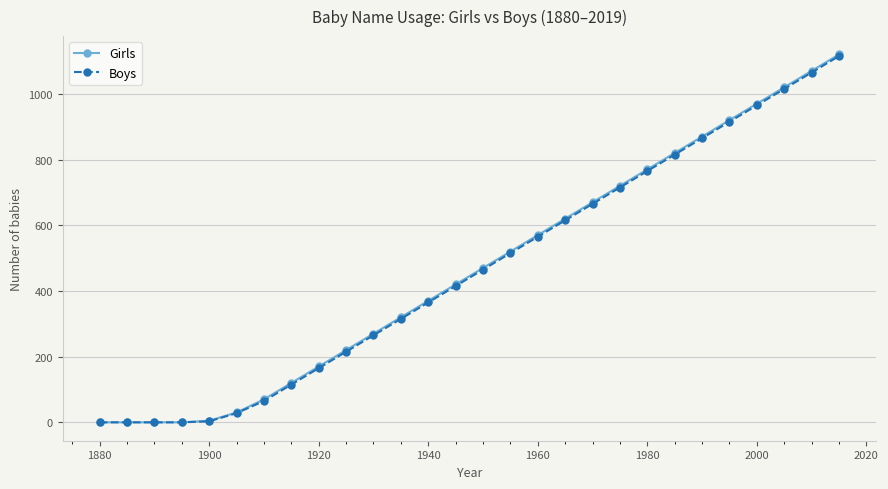

Does the chart display data point markers on the line(s)?

Yes